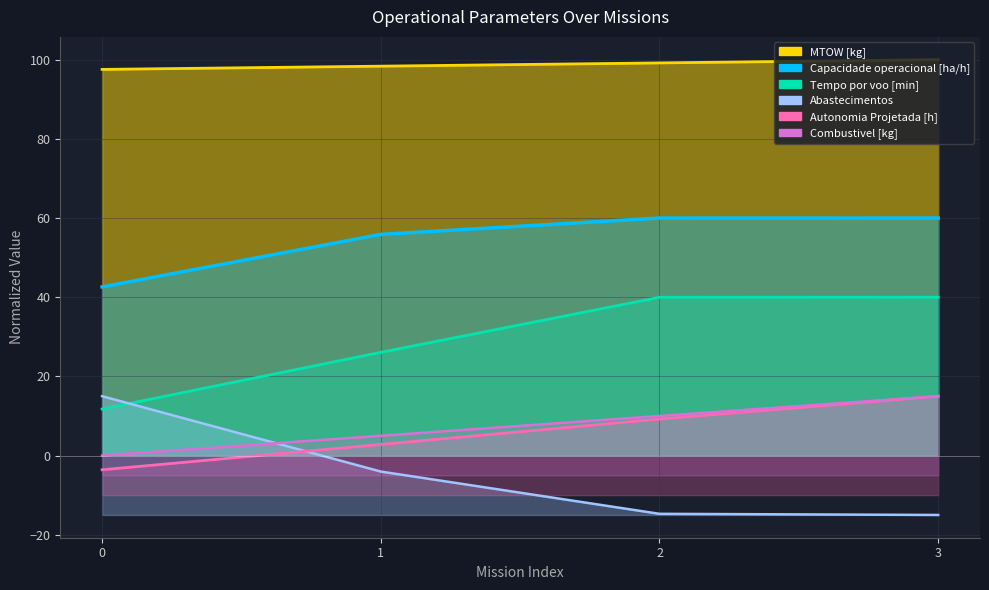

The Tempo por voo [min] series shows 40.0 at 3. True or false?

True